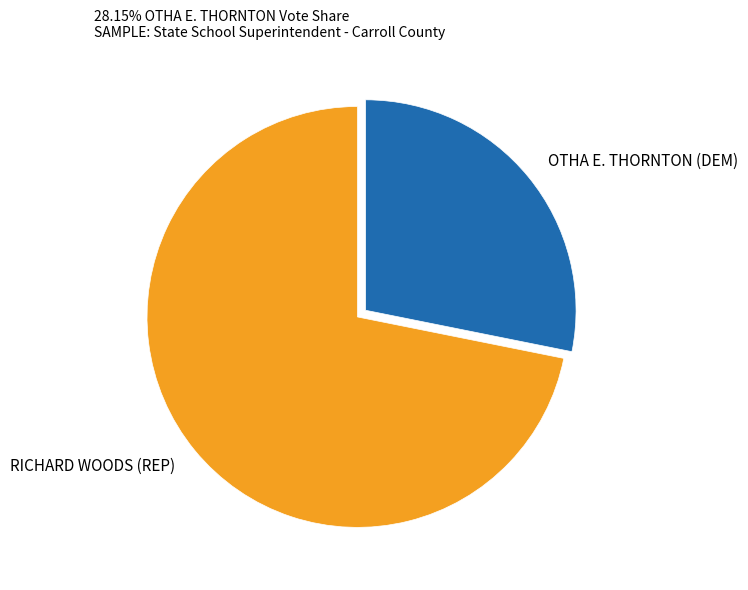

Is the sum of OTHA E. THORNTON (DEM) and RICHARD WOODS (REP) greater than half?

Yes